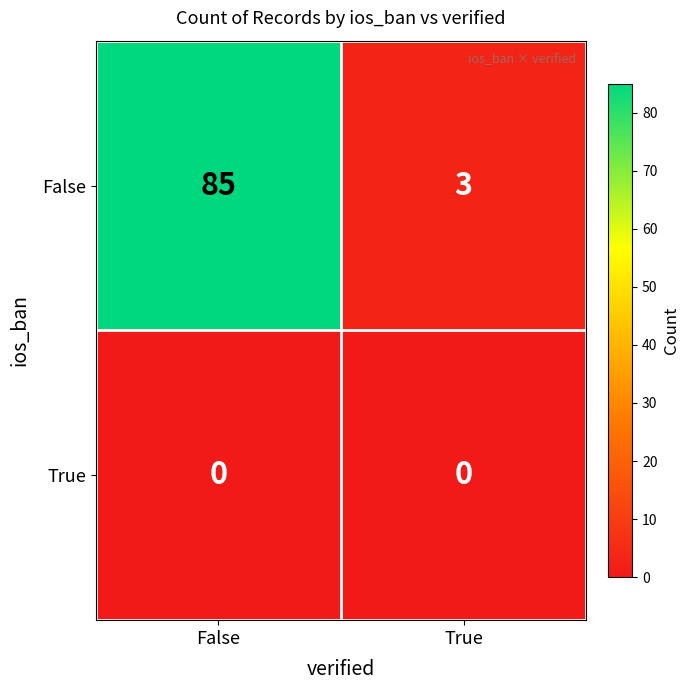

At which category is the sum across all series the highest?

False